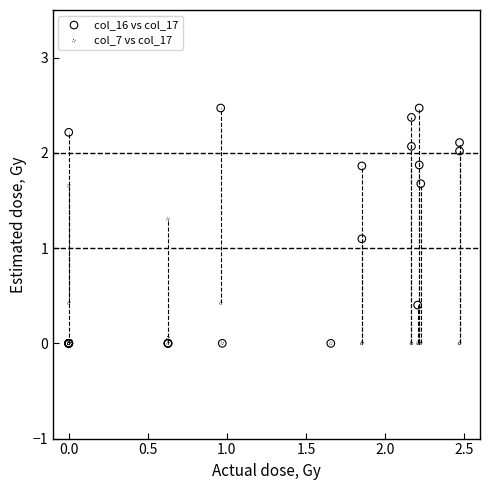

What are all the series names shown in the legend?

col_16 vs col_17, col_7 vs col_17